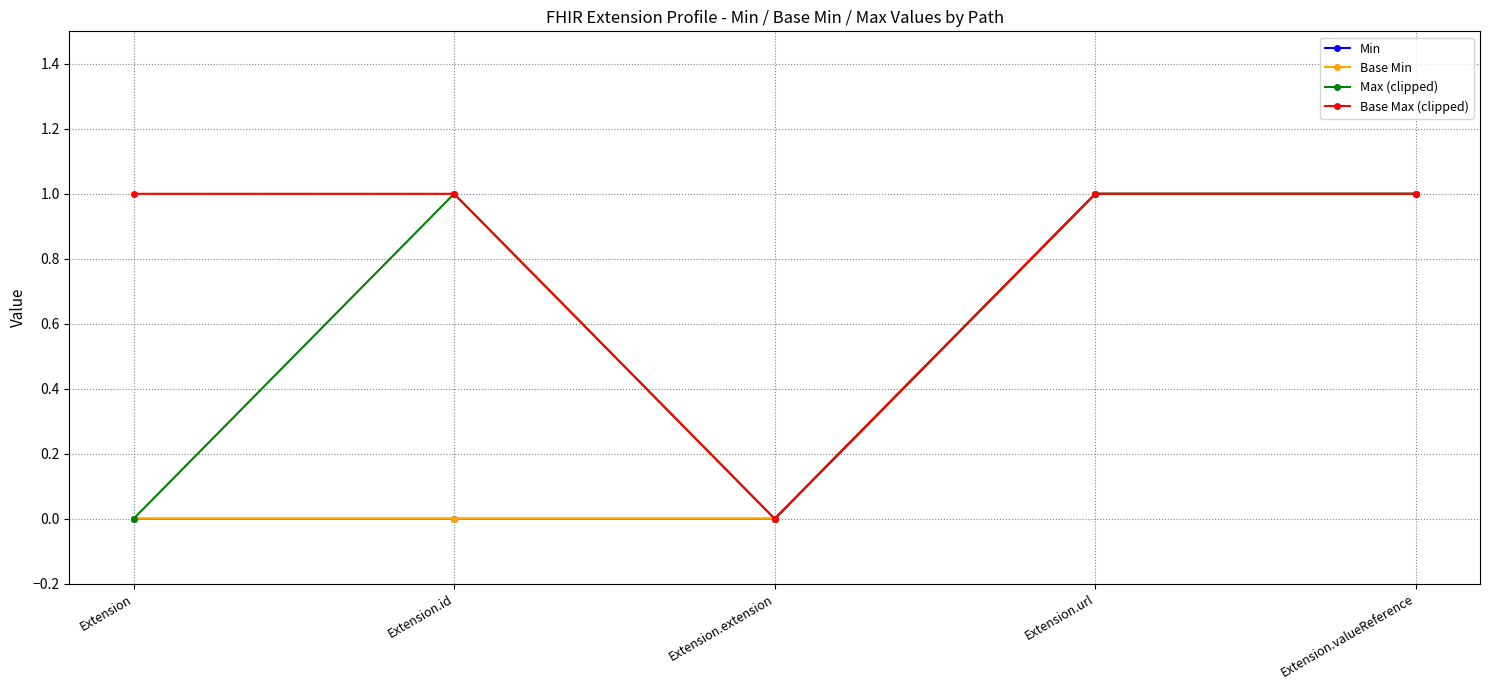

What is the label of the 3rd point from the left?

Extension.extension